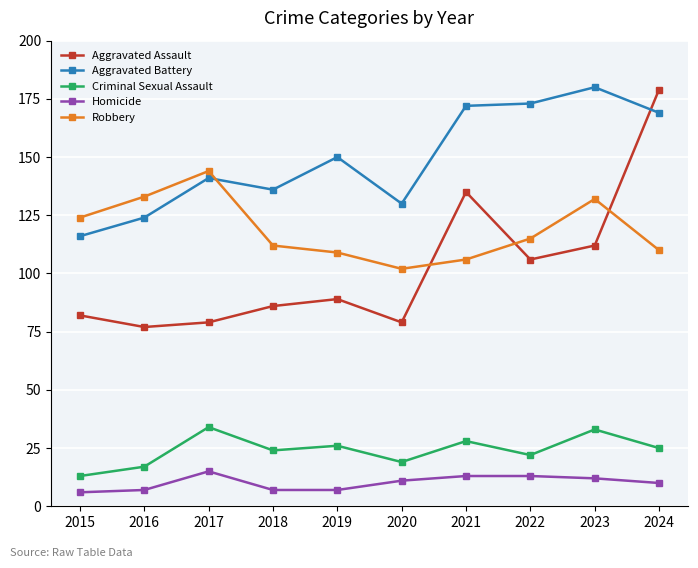

Reading right to left, what are all the values shown in this chart?

Aggravated Assault: 2024=179	2023=112	2022=106	2021=135	2020=79	2019=89	2018=86	2017=79	2016=77	2015=82
Aggravated Battery: 2024=169	2023=180	2022=173	2021=172	2020=130	2019=150	2018=136	2017=141	2016=124	2015=116
Criminal Sexual Assault: 2024=25	2023=33	2022=22	2021=28	2020=19	2019=26	2018=24	2017=34	2016=17	2015=13
Homicide: 2024=10	2023=12	2022=13	2021=13	2020=11	2019=7	2018=7	2017=15	2016=7	2015=6
Robbery: 2024=110	2023=132	2022=115	2021=106	2020=102	2019=109	2018=112	2017=144	2016=133	2015=124